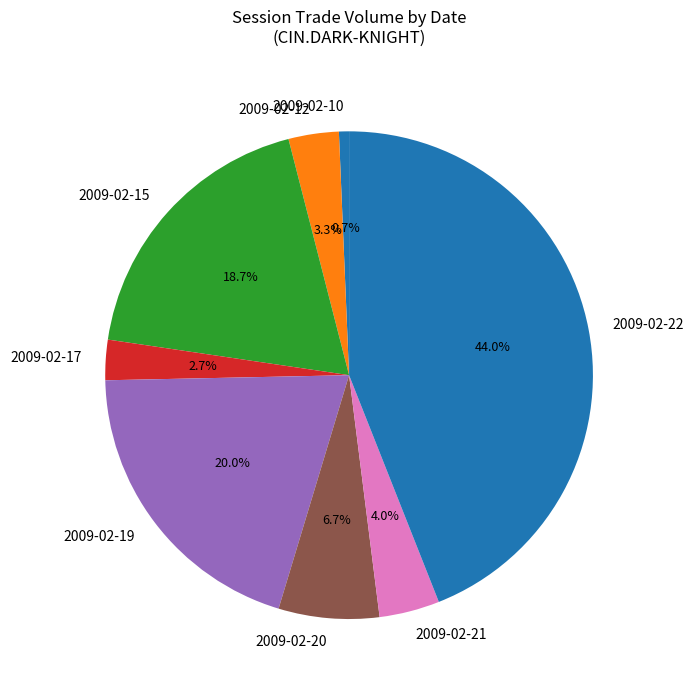

The 2009-02-12 slice represents 18% of the pie. True or false?

False